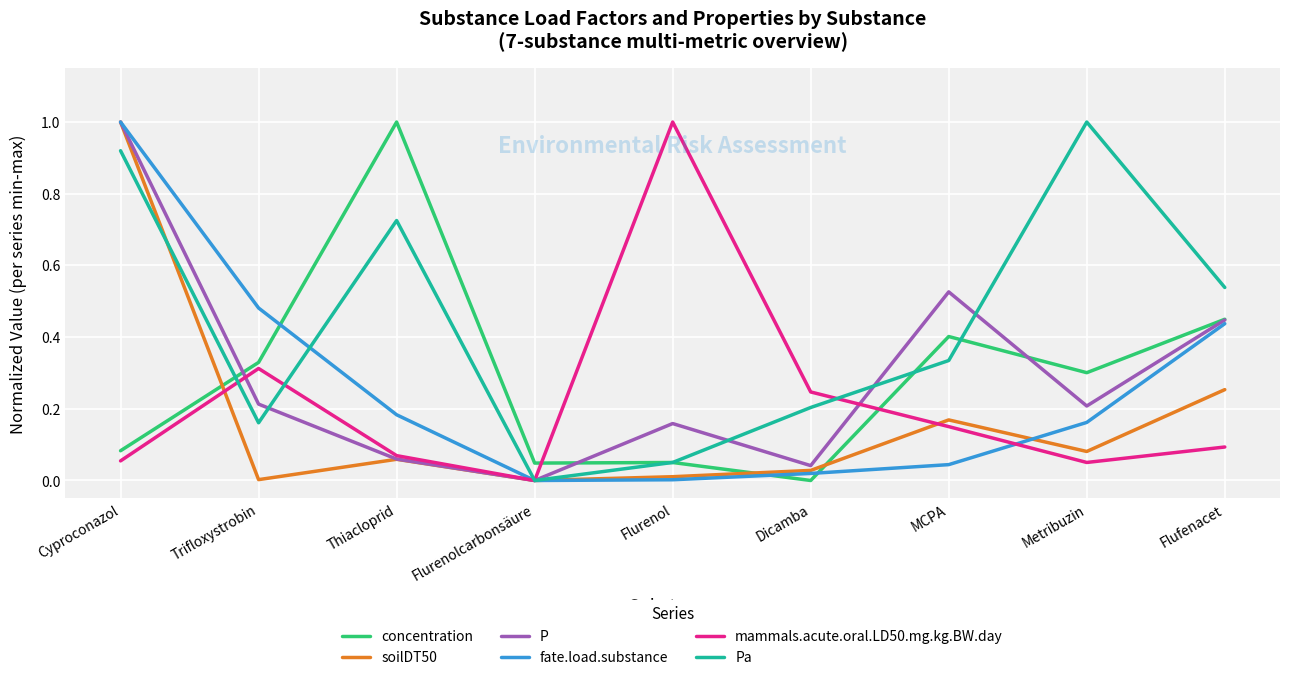

What is the difference between the maximum and minimum values in the Pa series?

1.0